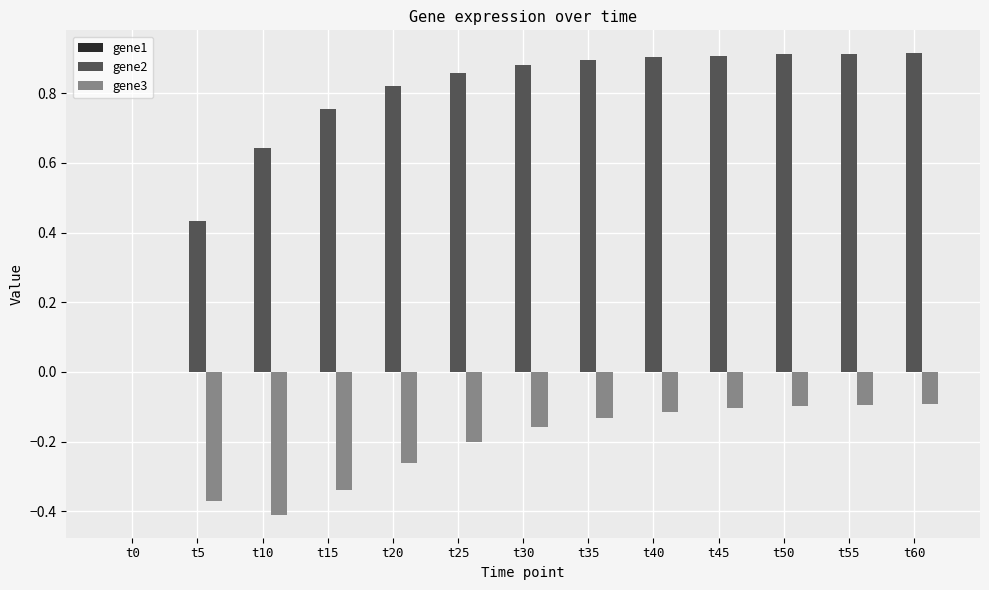

What is the difference between the gene3 values at t30 and t20?

0.1